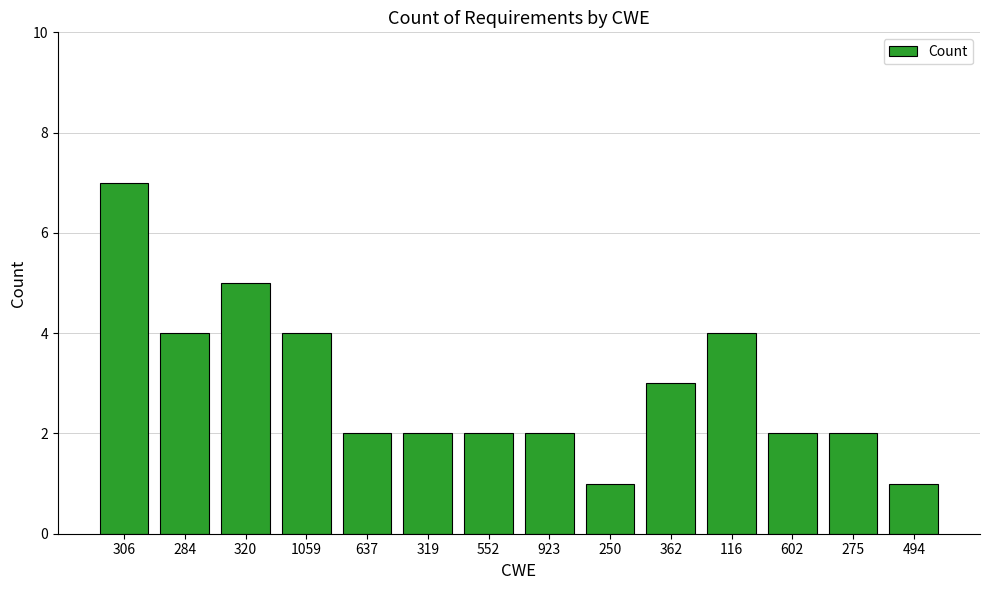

What is the change in value from 284 to 637?

-2